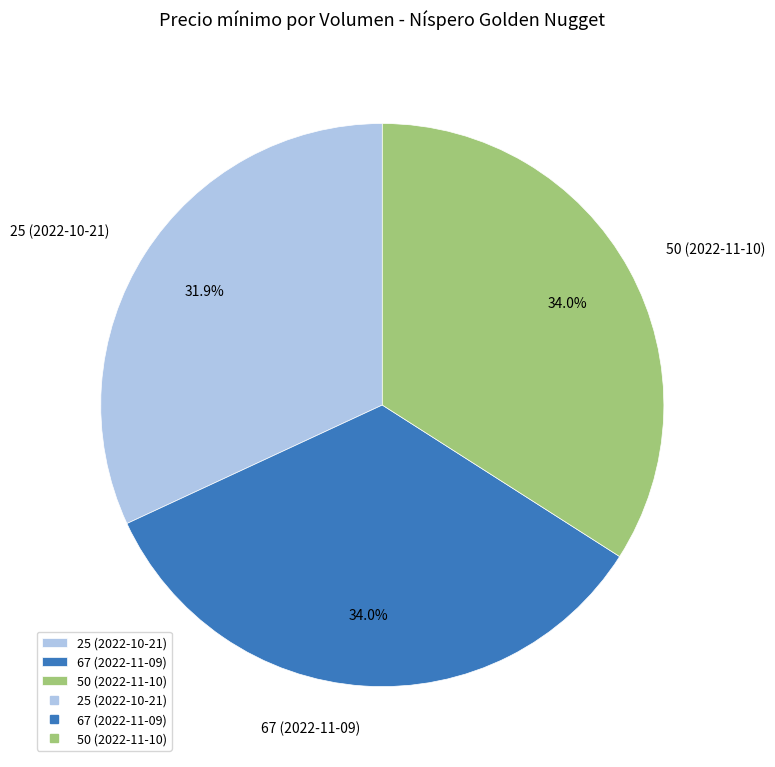

True or false: 50 (2022-11-10) accounts for 22% of the total.

False